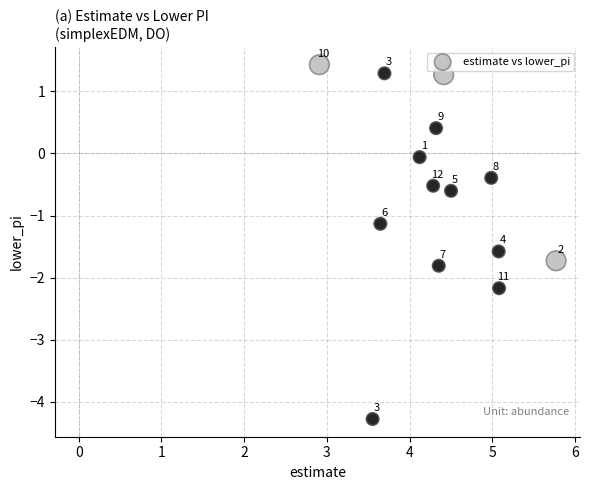

What Y value in the scatter plot is closest to -1?

-1.1